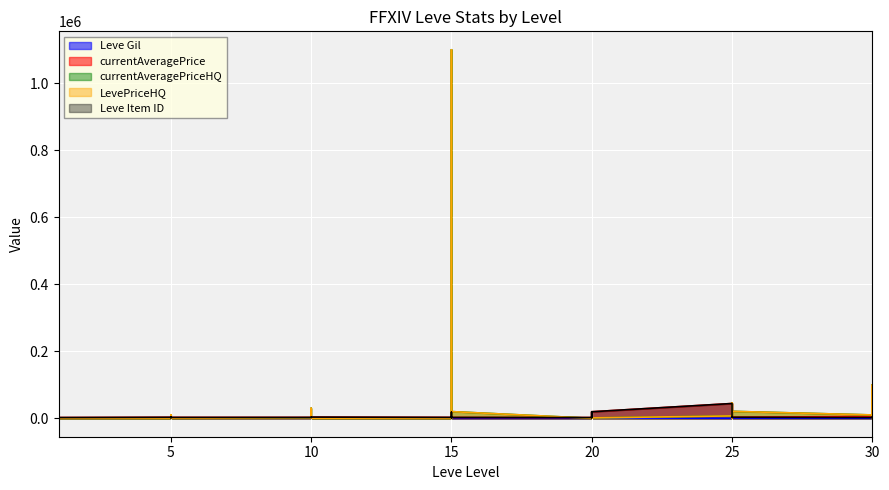

What is the sum of the Leve Item ID values at 25 and 20?

46859